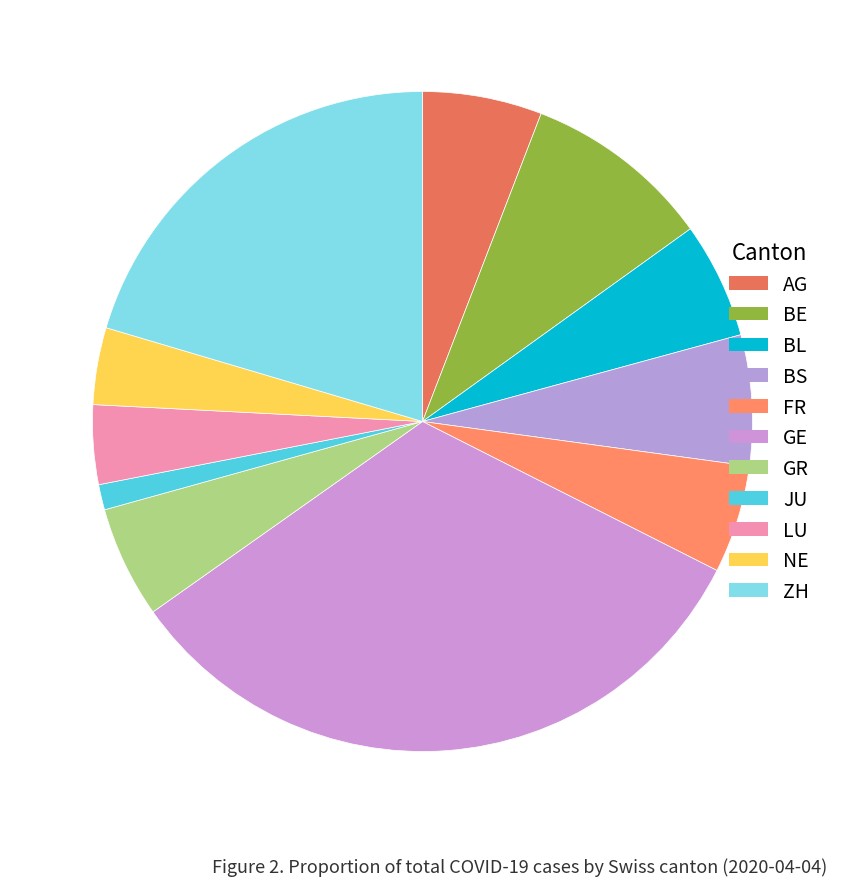

Does any single category account for the majority?

No